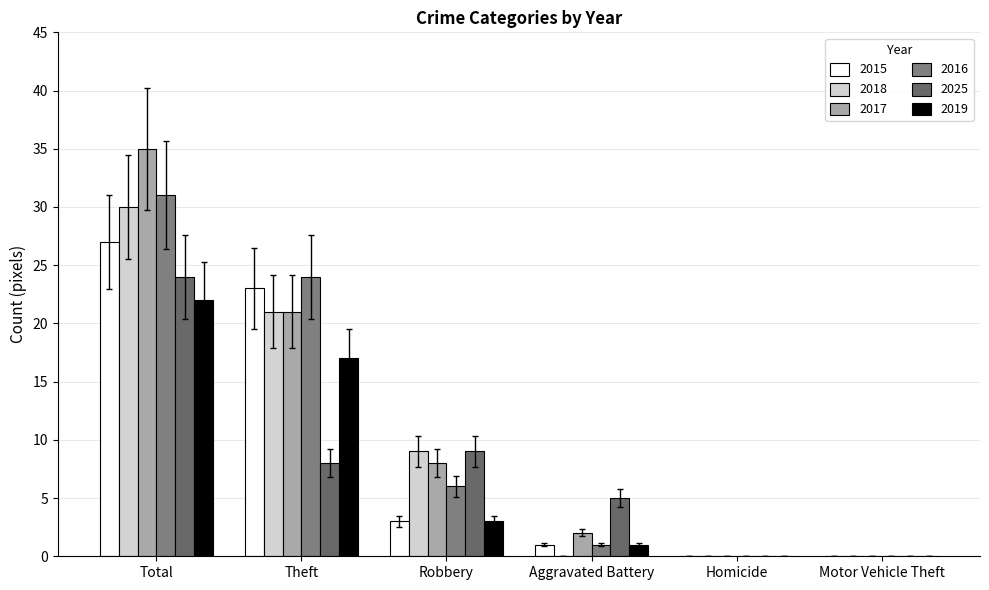

Count the 2018 values in the range 0 to 21.

5